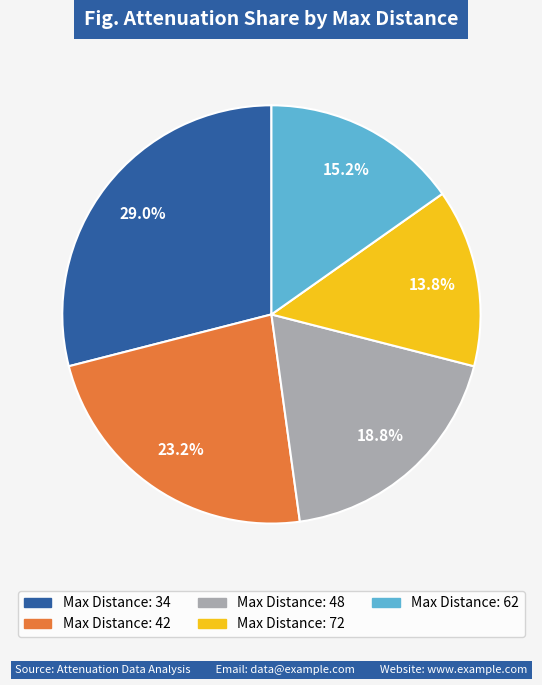

Is there any slice that represents more than half of the pie?

No